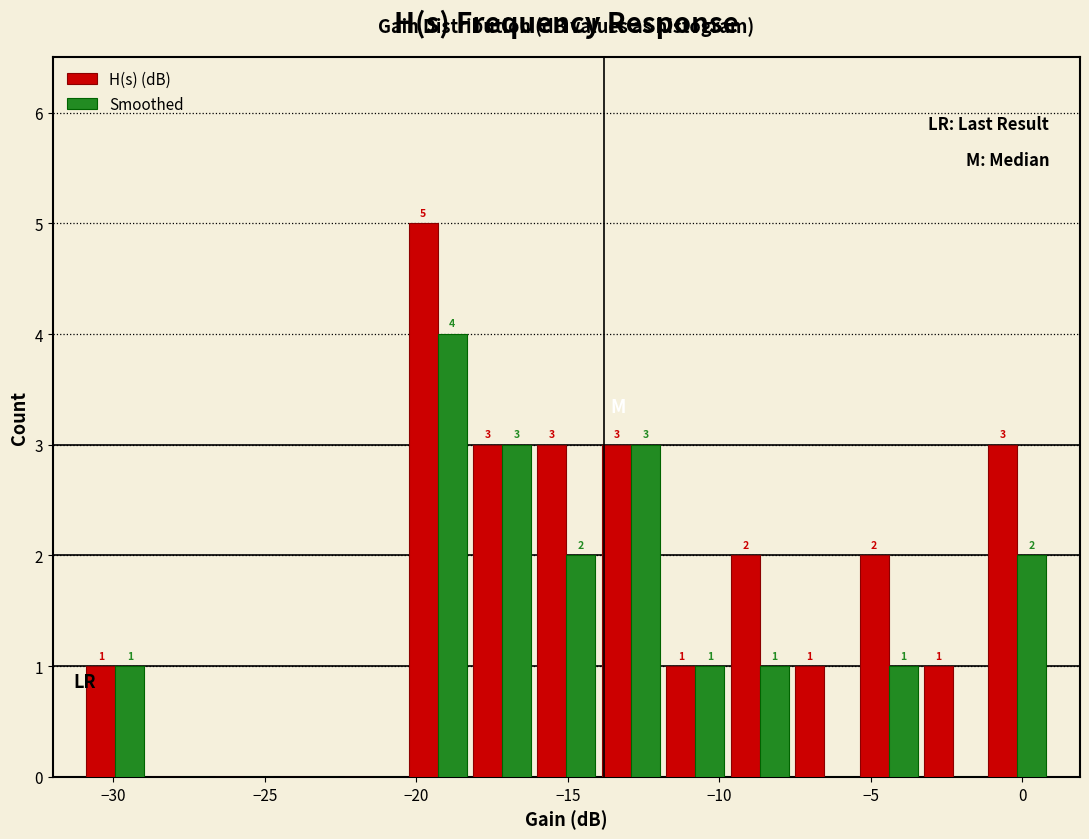

In the H(s) (dB) series, which range on the x-axis has the tallest bar?

-20.5 to -18.0